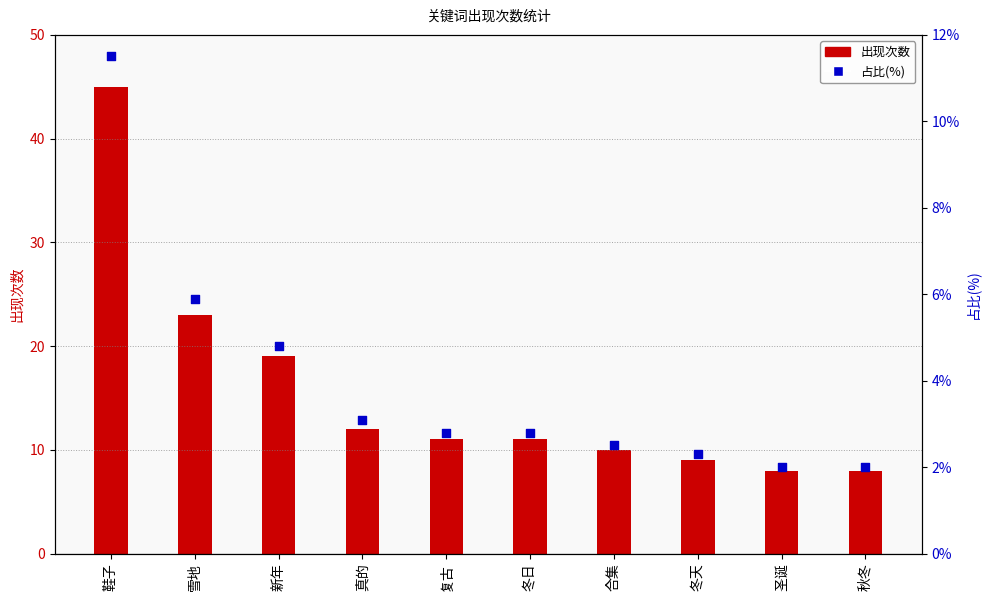

What is the total value across all series at 冬天?

11.3